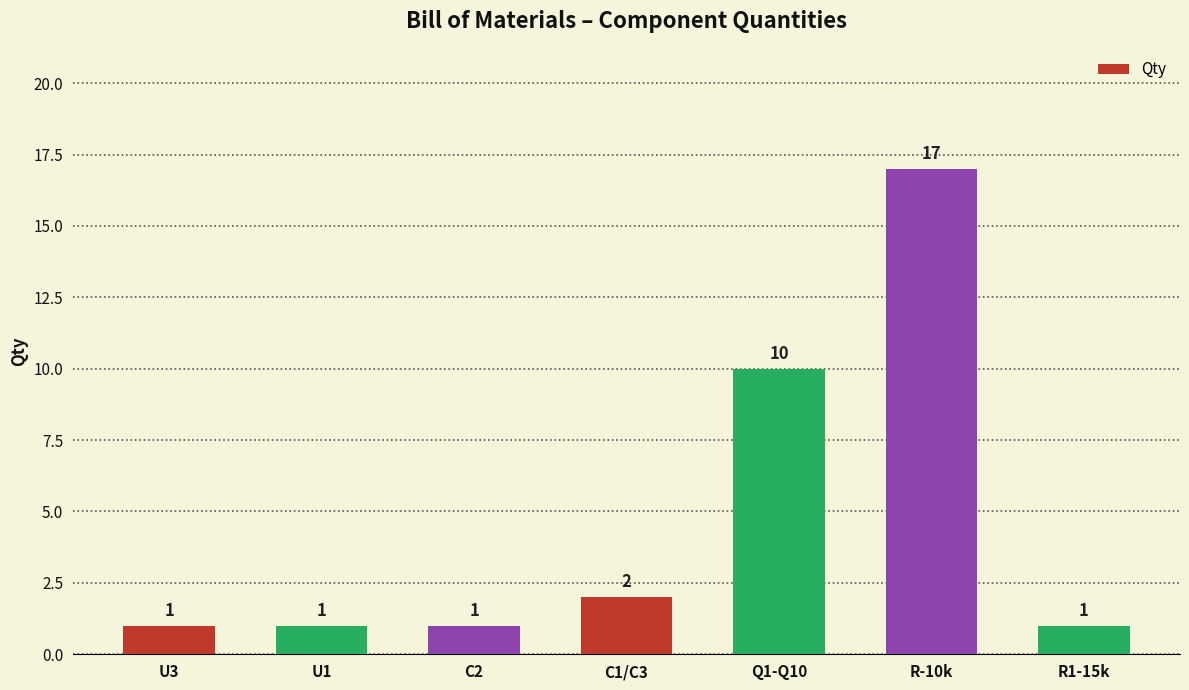

Does the chart contain stacked bars?

No